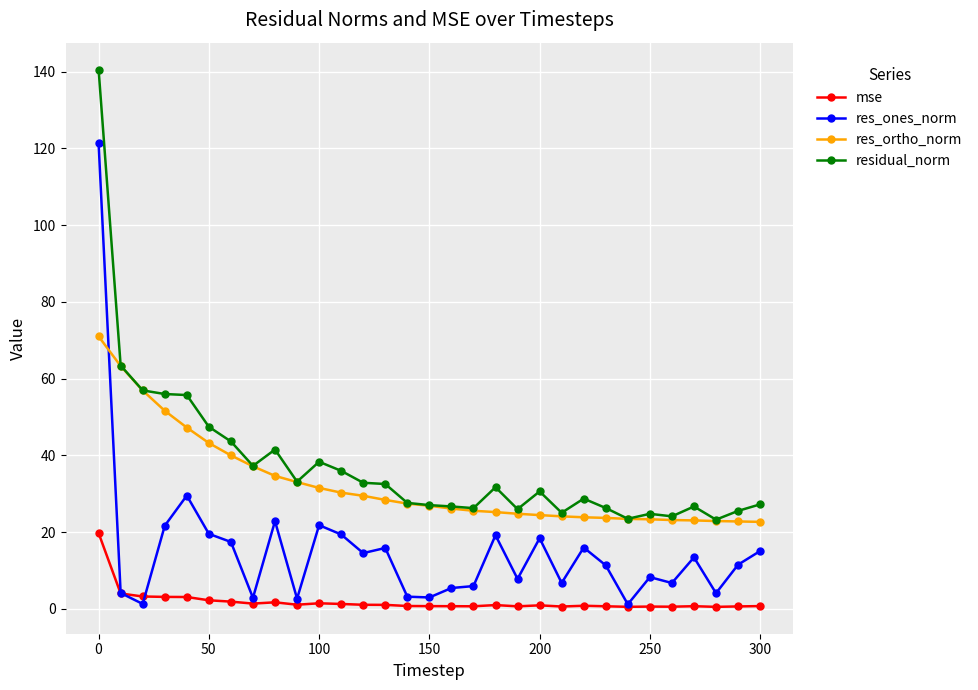

What is the value of the res_ortho_norm point at the 7th from the left?

40.0